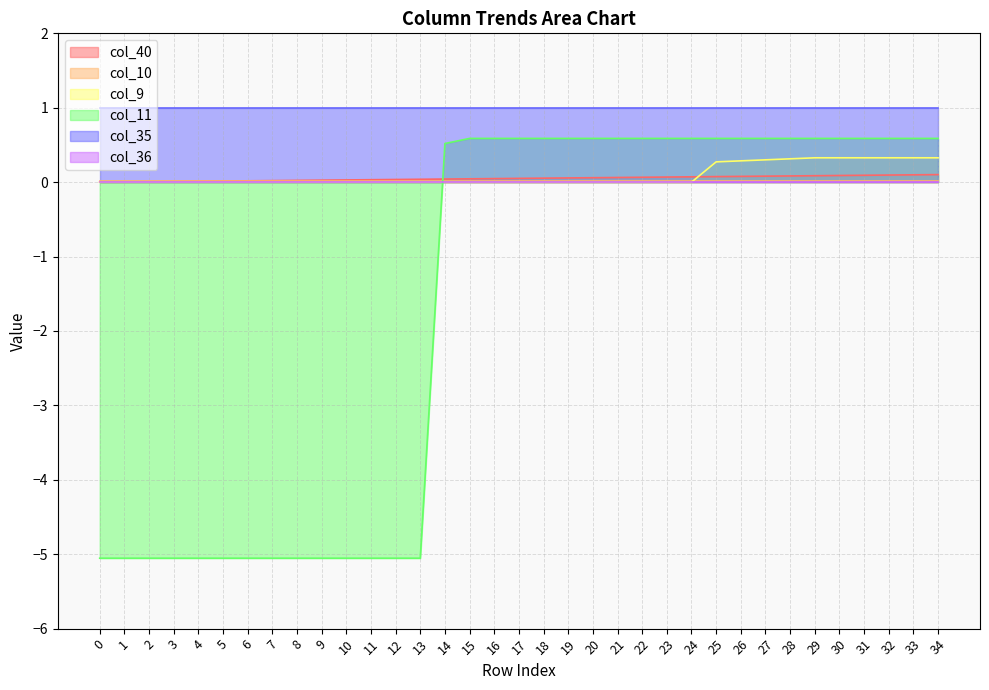

Which series changed the most between 17 and 28?

col_9